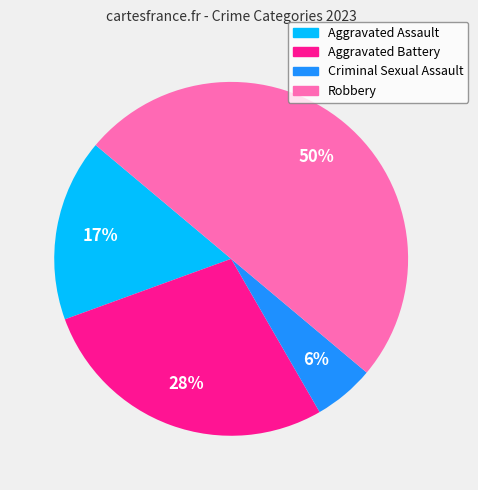

Combined, do Aggravated Battery and Aggravated Assault account for over 50%?

No